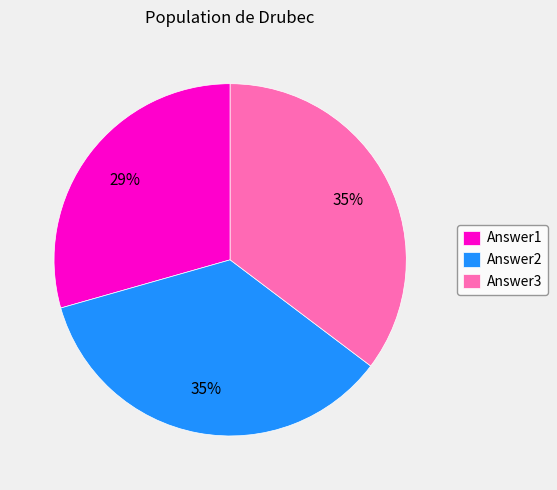

Is there any slice that represents more than half of the pie?

No